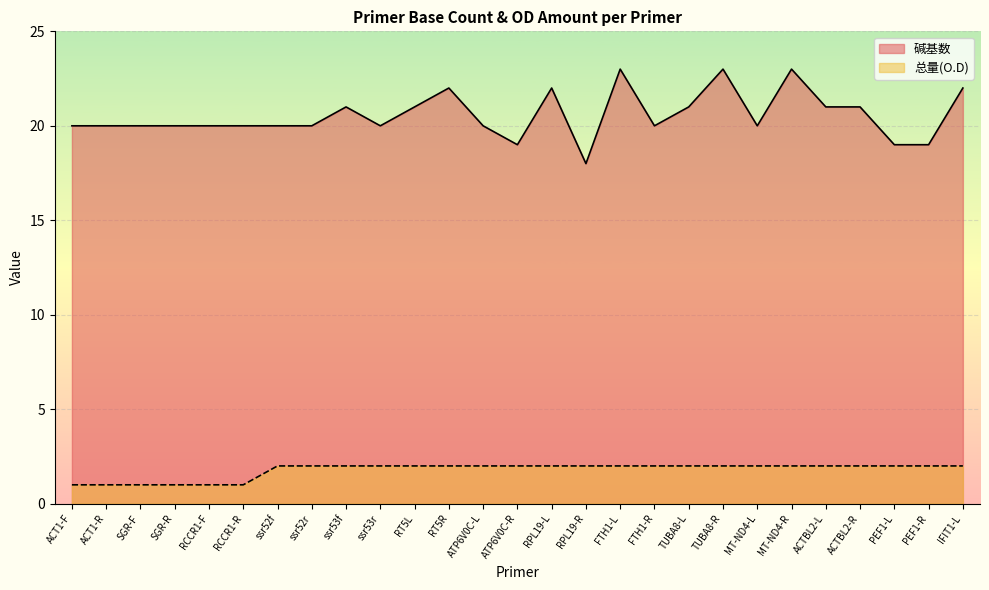

What is the average value of the 碱基数 series?

21